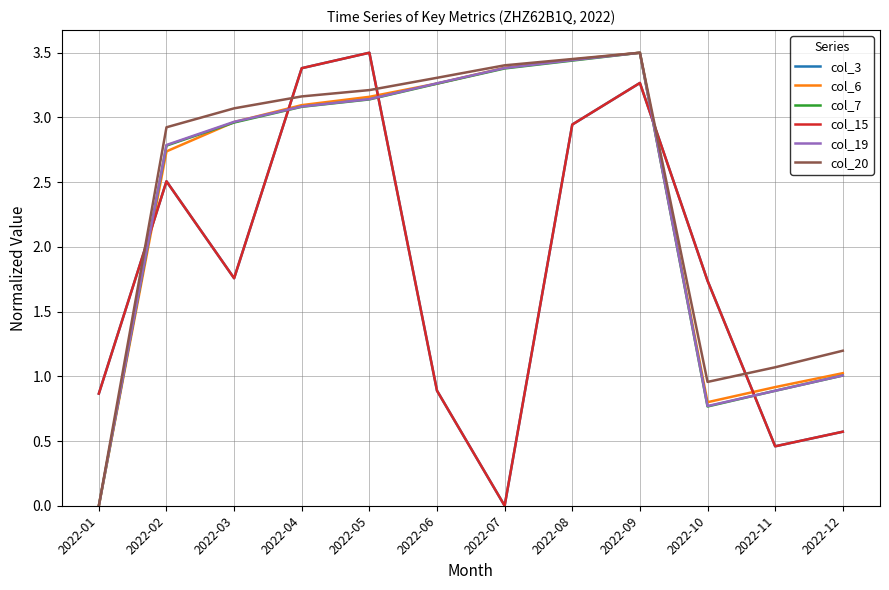

Does the chart have visible grid lines?

Yes